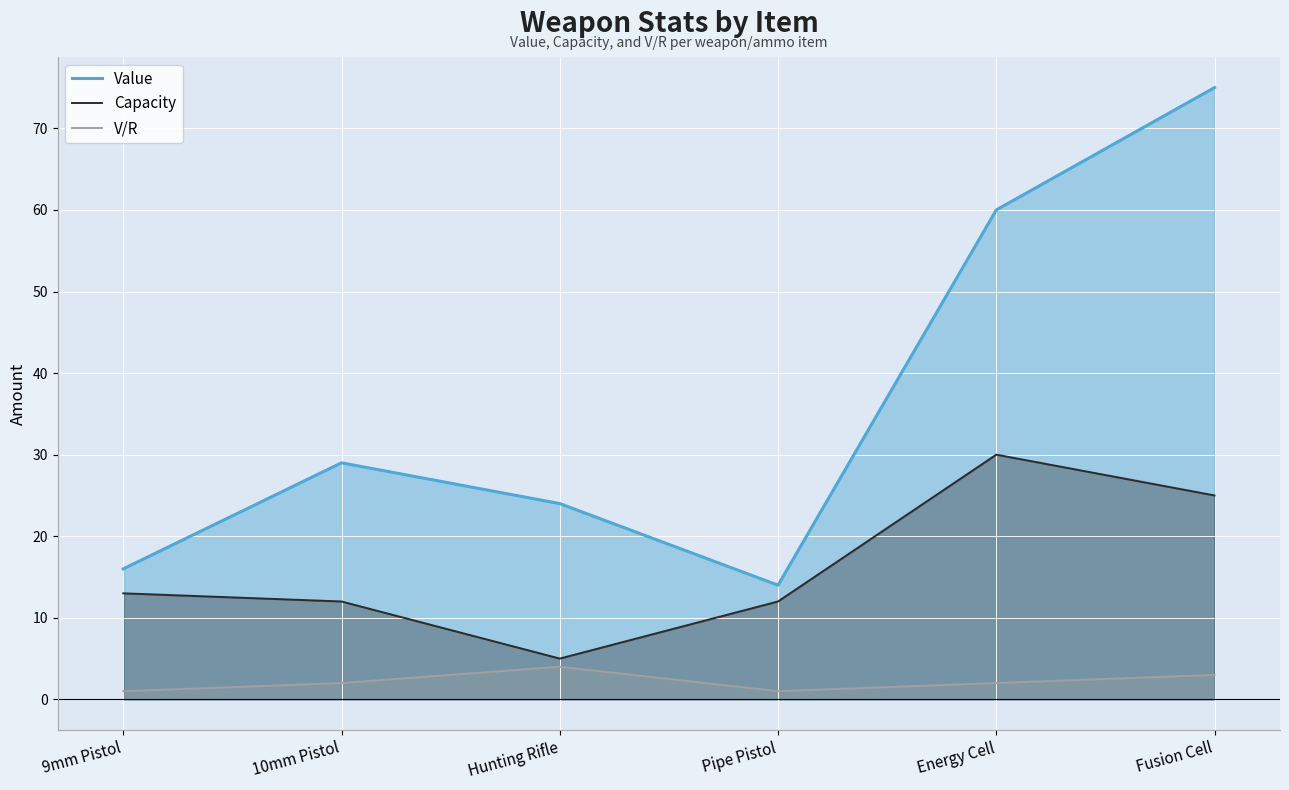

Which series changed the most between 9mm Pistol and Energy Cell?

Value